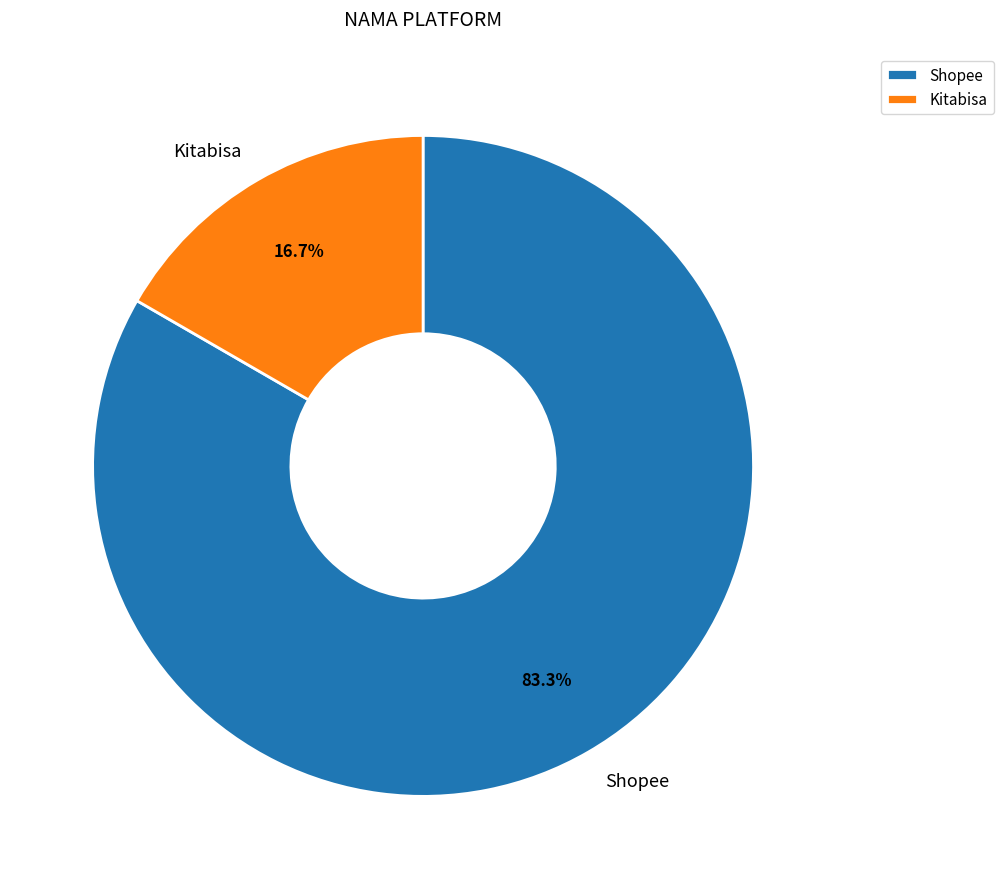

Does Kitabisa represent more than half of the total?

No